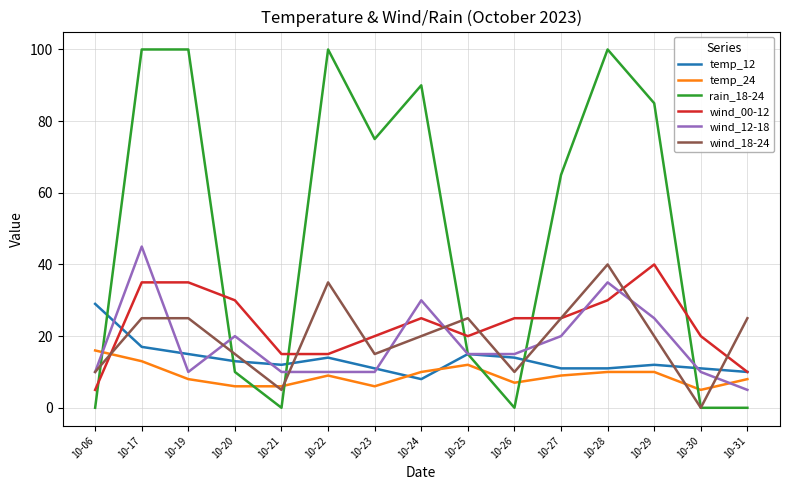

Reading right to left, what are all the values shown in this chart?

temp_12: 10-31=10	10-30=11	10-29=12	10-28=11	10-27=11	10-26=14	10-25=15	10-24=8	10-23=11	10-22=14	10-21=12	10-20=13	10-19=15	10-17=17	10-06=29
temp_24: 10-31=8	10-30=5	10-29=10	10-28=10	10-27=9	10-26=7	10-25=12	10-24=10	10-23=6	10-22=9	10-21=6	10-20=6	10-19=8	10-17=13	10-06=16
rain_18-24: 10-31=0	10-30=0	10-29=85	10-28=100	10-27=65	10-26=0	10-25=15	10-24=90	10-23=75	10-22=100	10-21=0	10-20=10	10-19=100	10-17=100	10-06=0
wind_00-12: 10-31=10	10-30=20	10-29=40	10-28=30	10-27=25	10-26=25	10-25=20	10-24=25	10-23=20	10-22=15	10-21=15	10-20=30	10-19=35	10-17=35	10-06=5
wind_12-18: 10-31=5	10-30=10	10-29=25	10-28=35	10-27=20	10-26=15	10-25=15	10-24=30	10-23=10	10-22=10	10-21=10	10-20=20	10-19=10	10-17=45	10-06=10
wind_18-24: 10-31=25	10-30=0	10-29=20	10-28=40	10-27=25	10-26=10	10-25=25	10-24=20	10-23=15	10-22=35	10-21=5	10-20=15	10-19=25	10-17=25	10-06=10